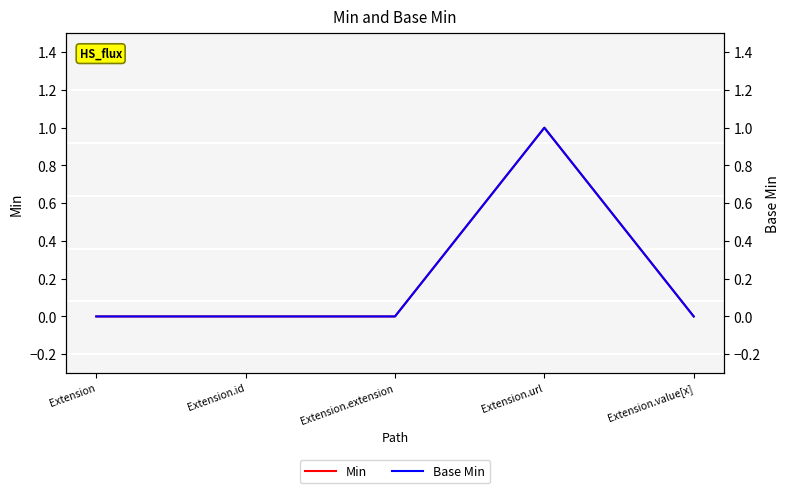

At which category does the chart reach its peak across all series?

Extension.url